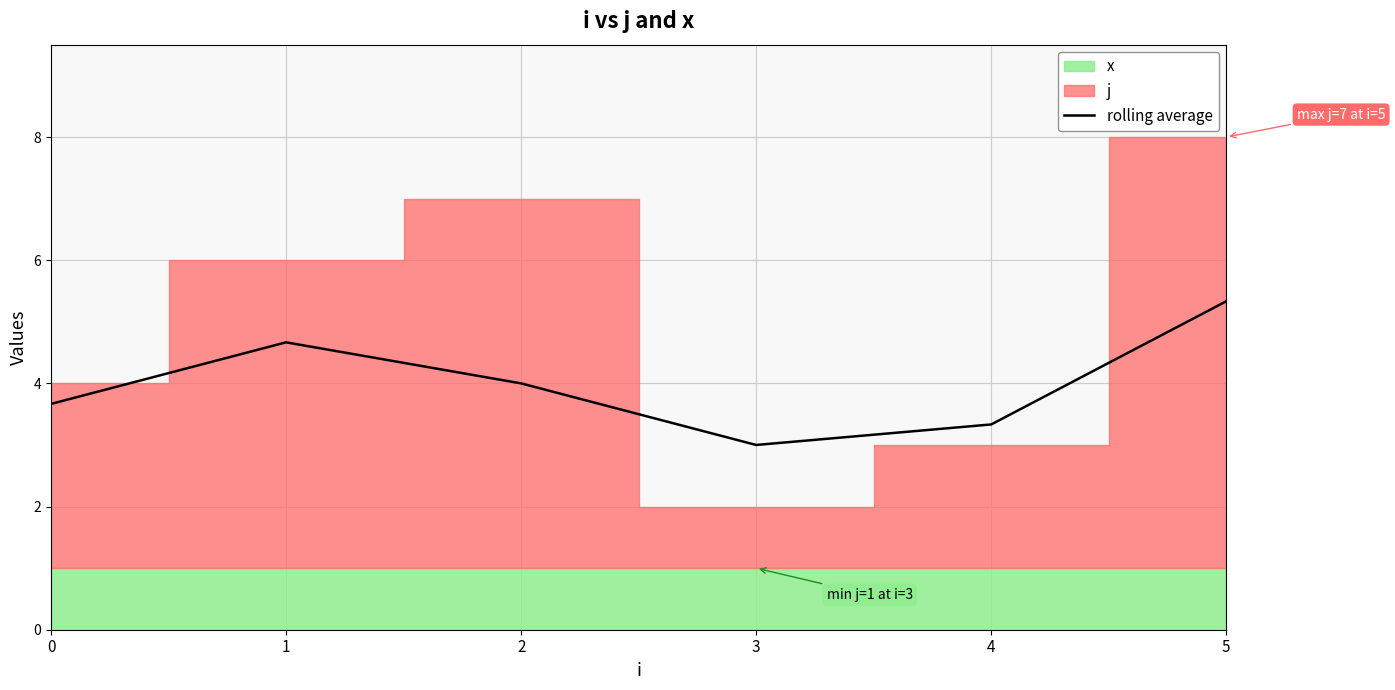

Which label corresponds to the smallest value in the chart?

3